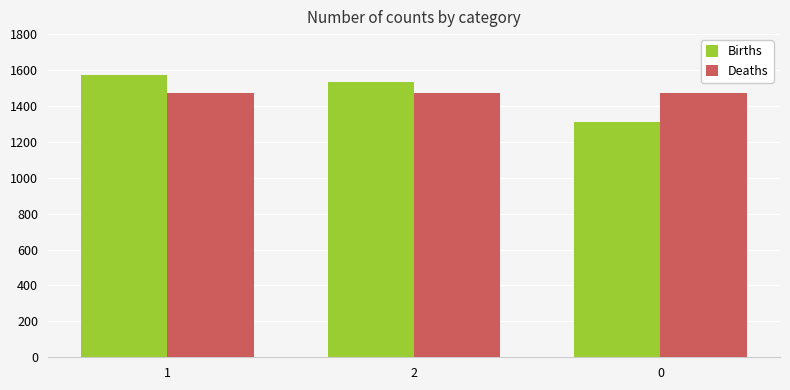

How many categories are shown in the chart?

3